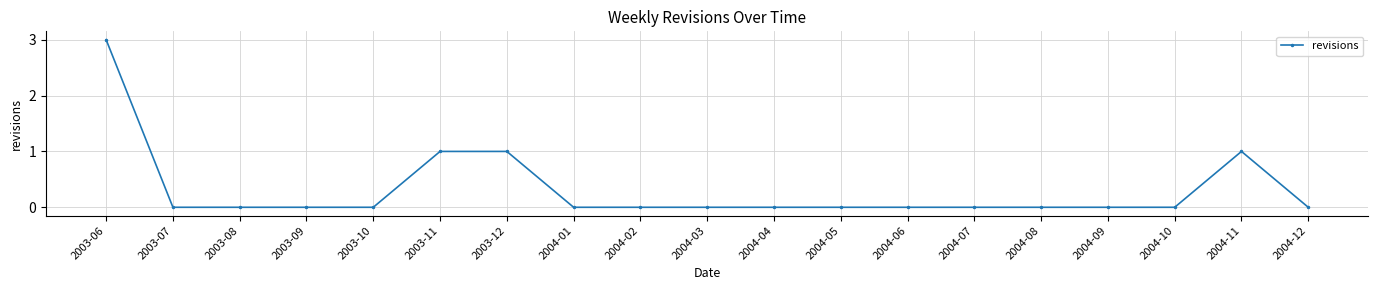

How many data points does each series have?

19